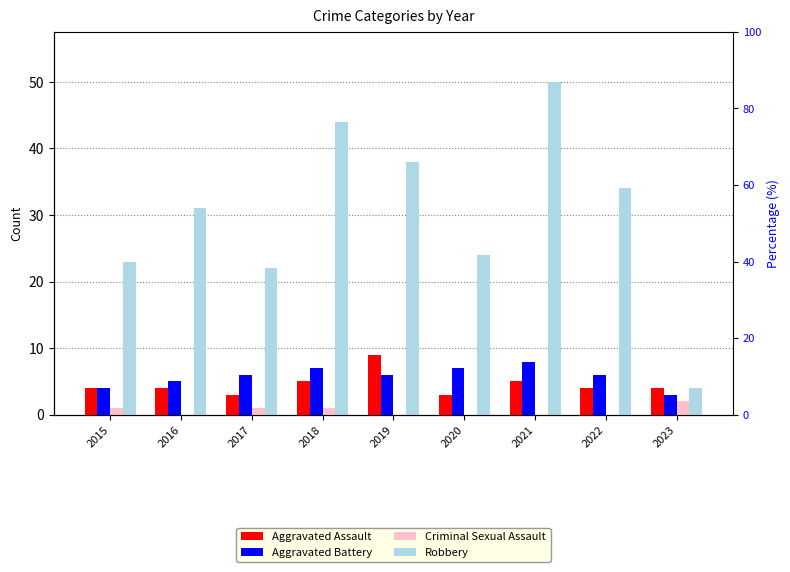

Reading left to right, list all the values displayed in this chart.

Aggravated Assault: 2015=4	2016=4	2017=3	2018=5	2019=9	2020=3	2021=5	2022=4	2023=4
Aggravated Battery: 2015=4	2016=5	2017=6	2018=7	2019=6	2020=7	2021=8	2022=6	2023=3
Criminal Sexual Assault: 2015=1	2016=0	2017=1	2018=1	2019=0	2020=0	2021=0	2022=0	2023=2
Robbery: 2015=23	2016=31	2017=22	2018=44	2019=38	2020=24	2021=50	2022=34	2023=4